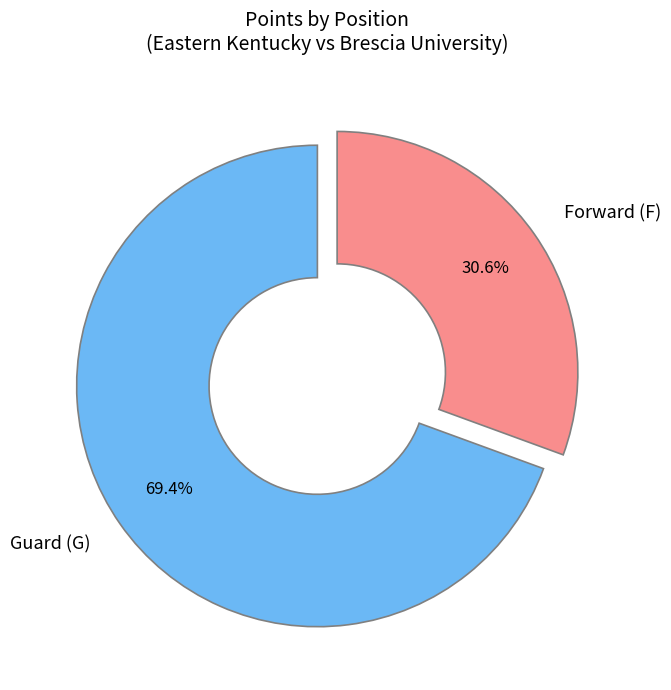

What is the smallest slice in the pie chart?

Forward (F)